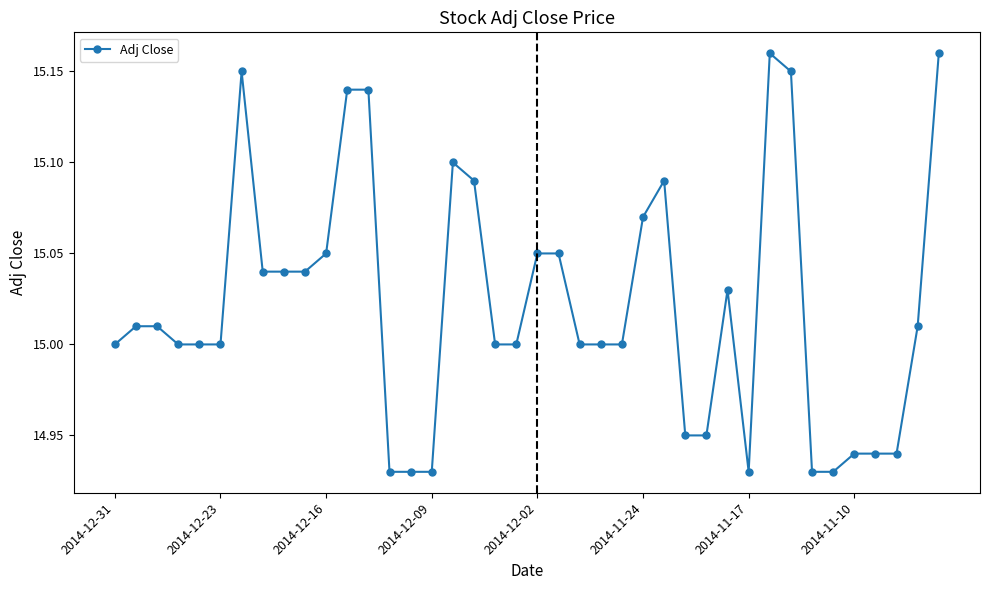

What is the sum of all values?

600.9